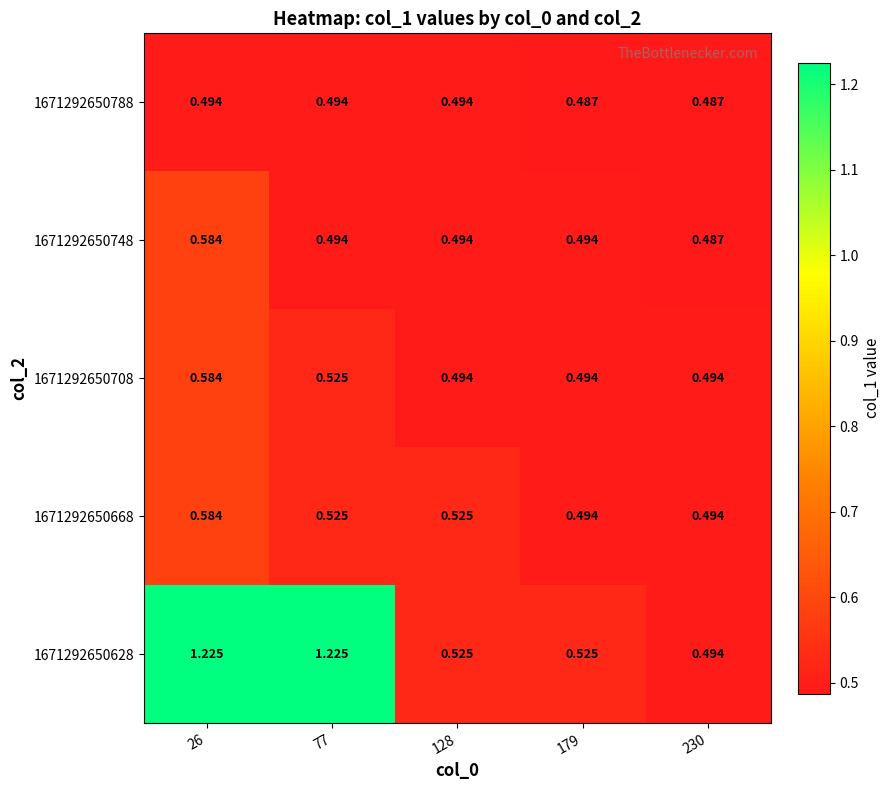

Is the value of 1671292650748 at 77 greater than the value of 1671292650788 at 179?

Yes